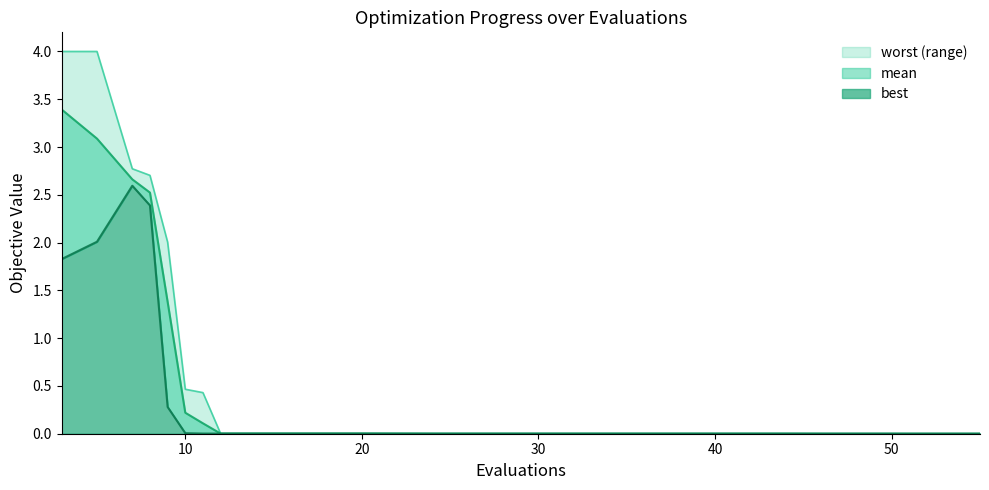

The value of worst at 44 is 0.0. True or false?

False